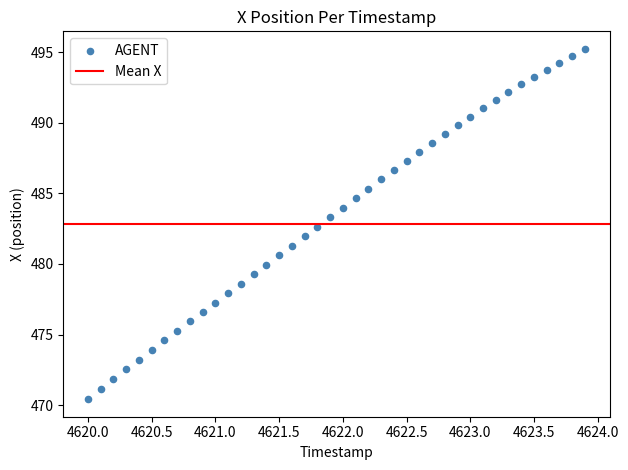

What is the range of Y values (max minus min)?

24.8